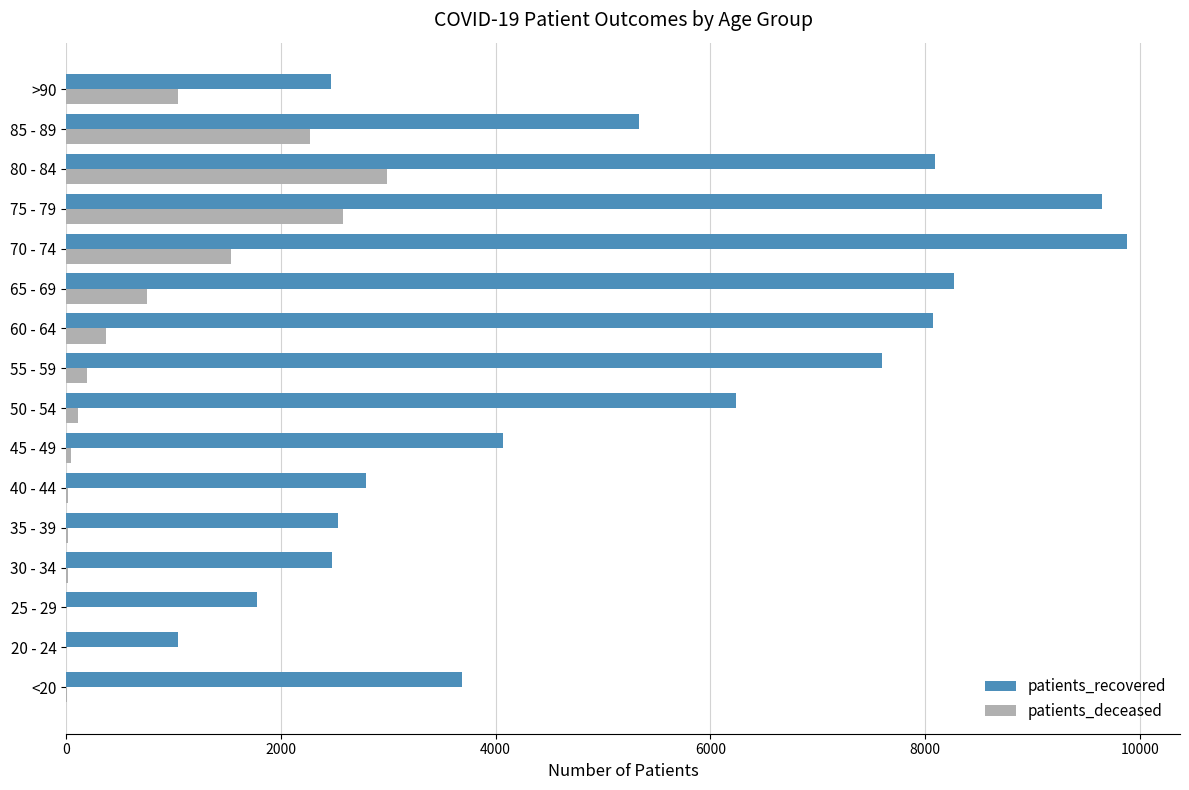

Which category has the highest value in the patients_recovered series?

70 - 74